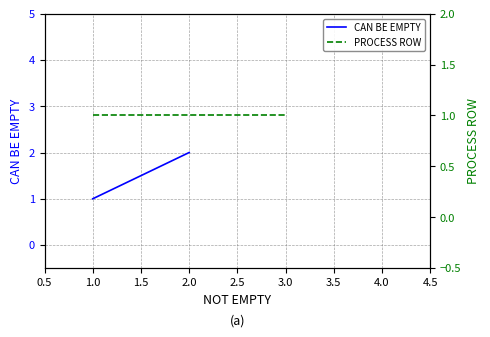

What are all the series names shown in the legend?

CAN BE EMPTY, PROCESS ROW